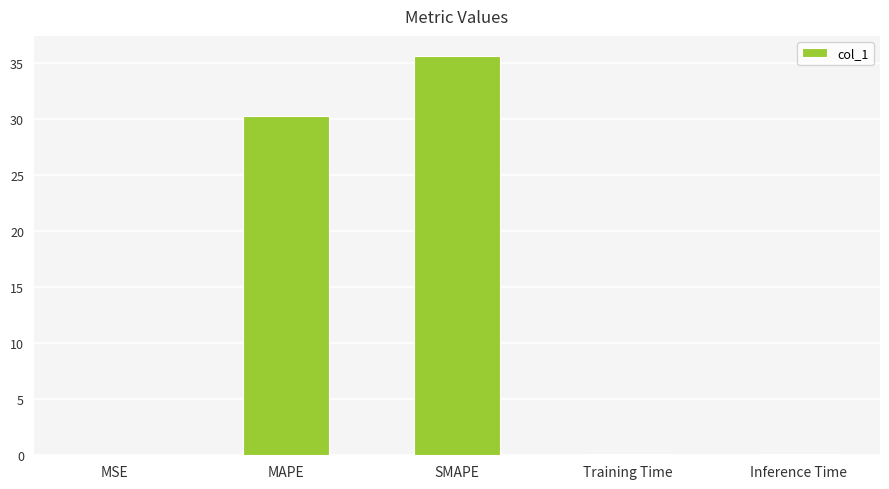

Which label corresponds to the largest value in the chart?

SMAPE